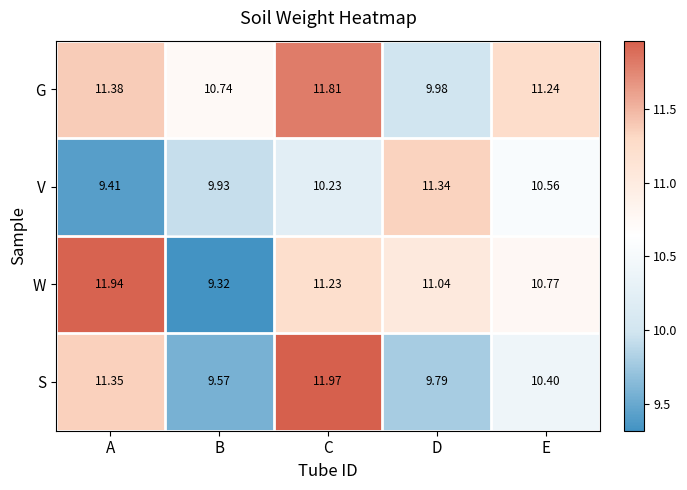

Which series has the largest range (max minus min)?

W